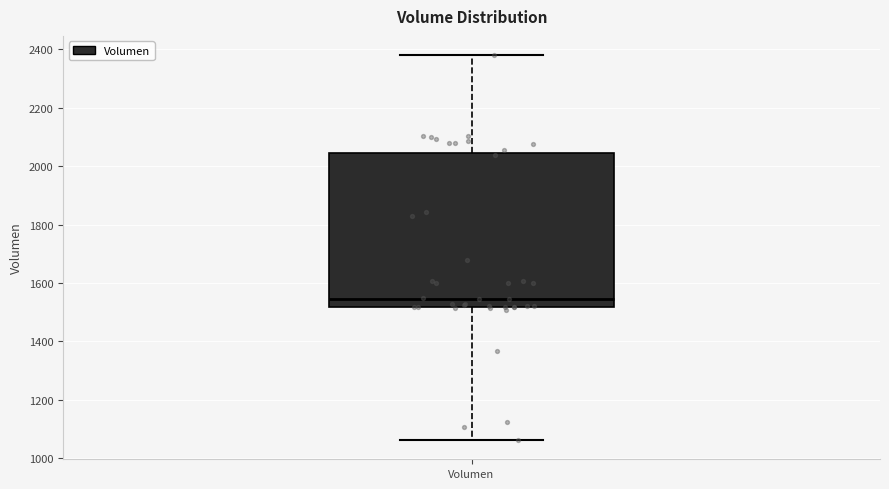

Where does the median line of the box for Volumen sit on the y-axis? The values are not printed on the chart, so give them approximately, as read against the axis.

1540